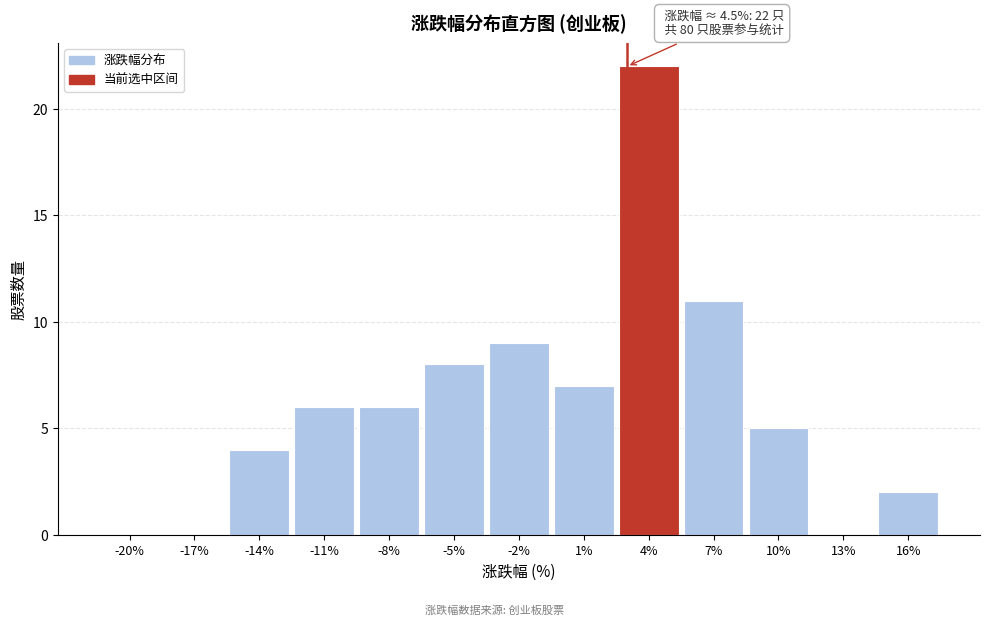

Reading left to right, extract all data points from this chart.

-20%=0	-17%=0	-14%=4	-11%=6	-8%=6	-5%=8	-2%=9	1%=7	4%=22	7%=11	10%=5	13%=0	16%=2